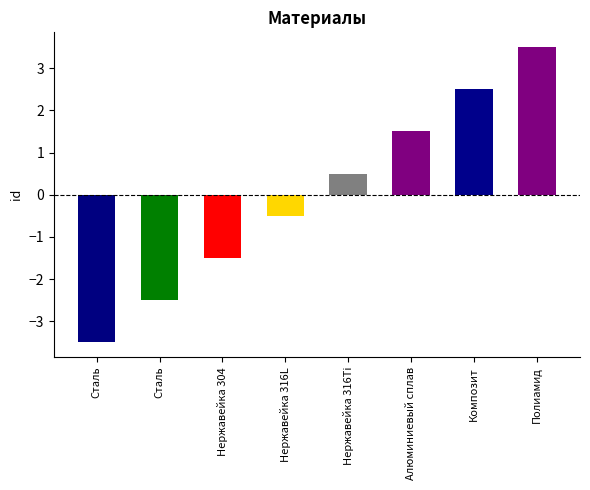

Read the value at Нержавейка 304.

-1.5